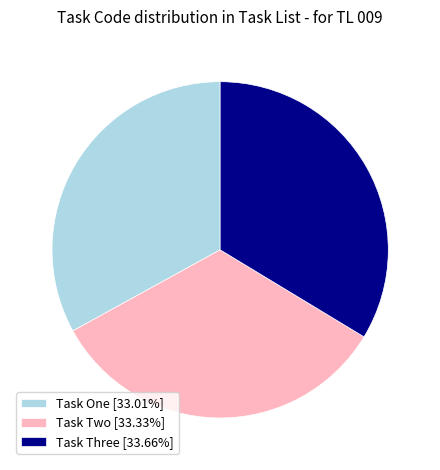

Does Task Two [33.33%] account for over 50% of the chart?

No